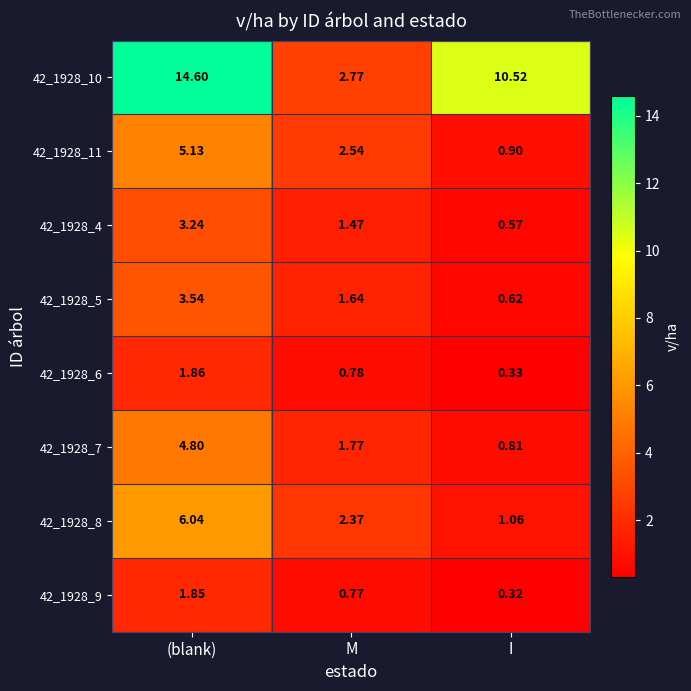

At which category is the sum across all series the highest?

(blank)